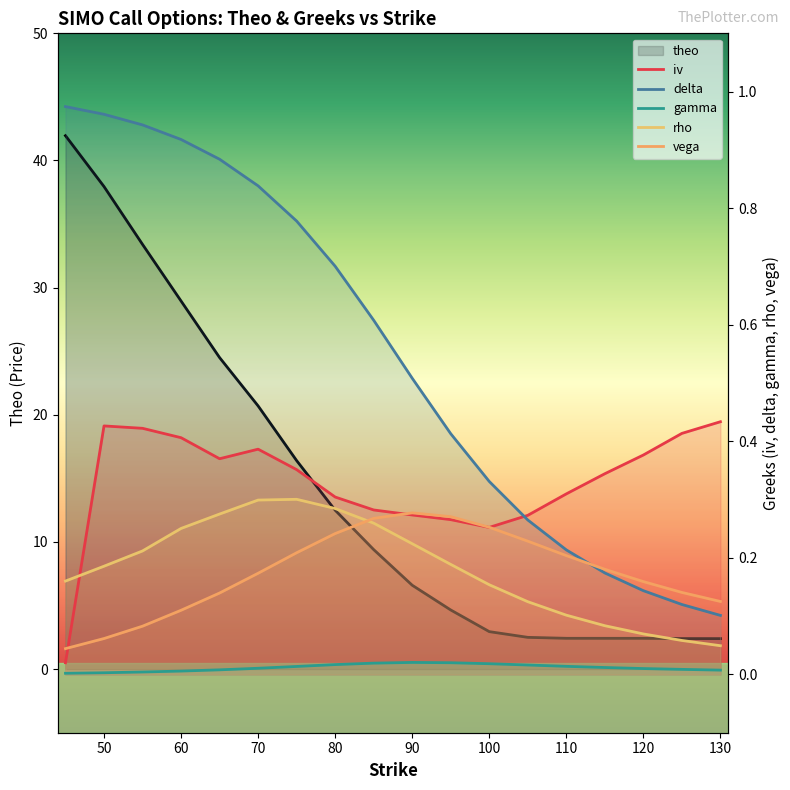

The theo series shows 2.4 at 15. True or false?

True